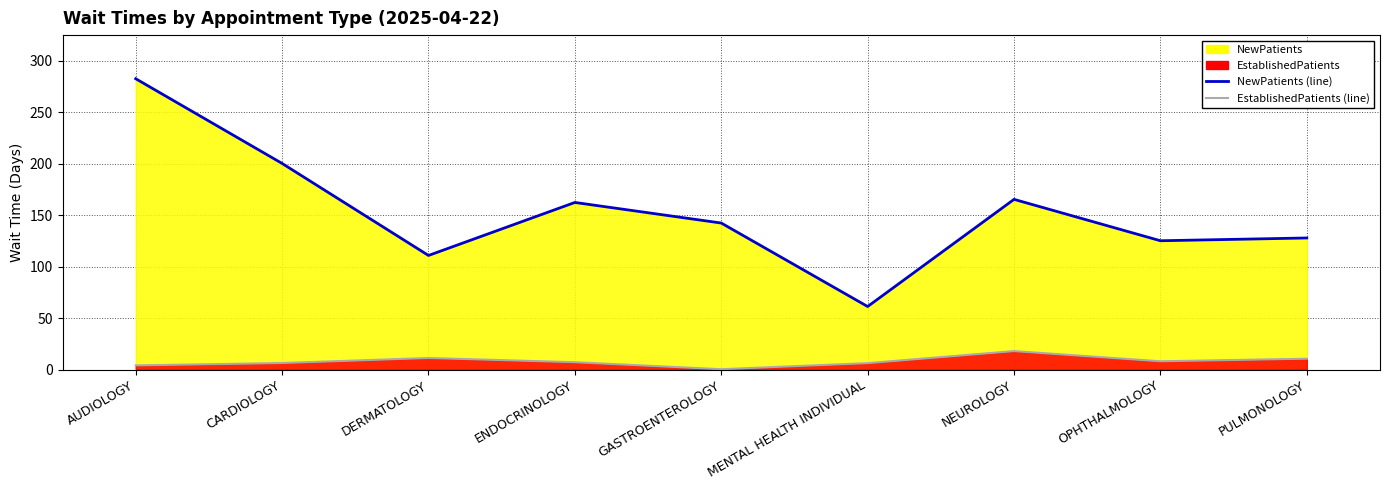

Reading left to right, list all the values displayed in this chart.

EstablishedPatients: AUDIOLOGY=4.0	CARDIOLOGY=6.3	DERMATOLOGY=11.2	ENDOCRINOLOGY=7.1	GASTROENTEROLOGY=0.3	MENTAL HEALTH INDIVIDUAL=6.2	NEUROLOGY=17.9	OPHTHALMOLOGY=8.0	PULMONOLOGY=10.5
NewPatients: AUDIOLOGY=282.5	CARDIOLOGY=200.2	DERMATOLOGY=110.8	ENDOCRINOLOGY=162.3	GASTROENTEROLOGY=142.3	MENTAL HEALTH INDIVIDUAL=61.2	NEUROLOGY=165.3	OPHTHALMOLOGY=125.1	PULMONOLOGY=127.8